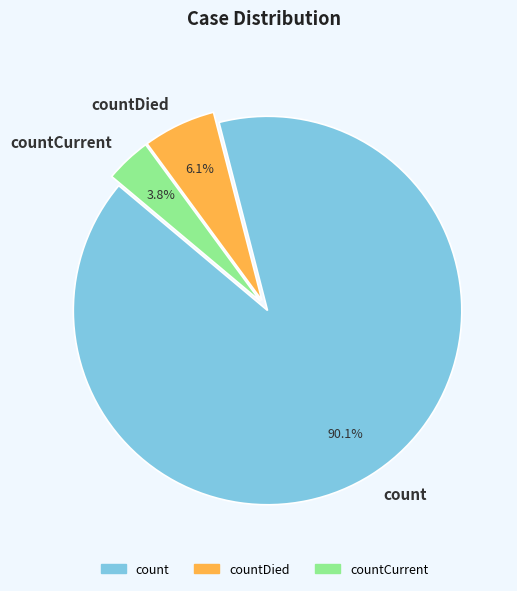

Combined, what portion of the pie is count and countDied?

96.2%